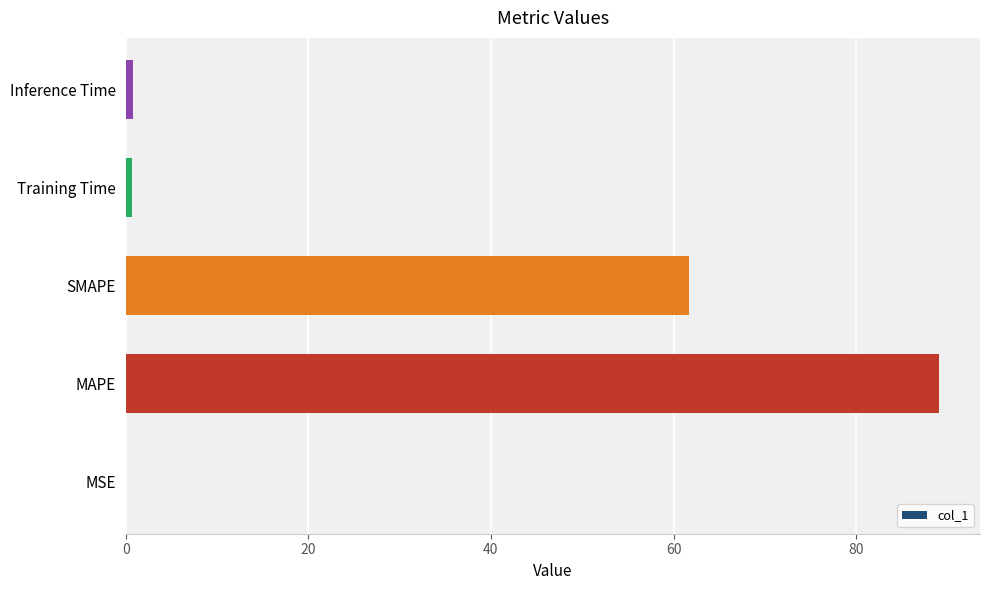

What is the sum of all values?

152.2